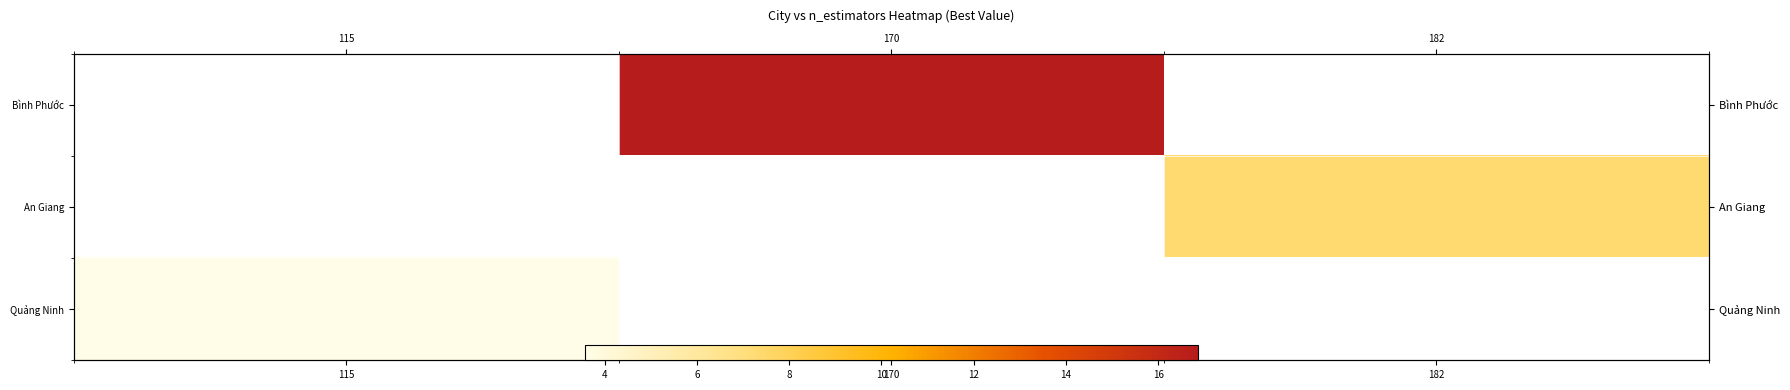

At which label is Quảng Ninh closest to 3?

115